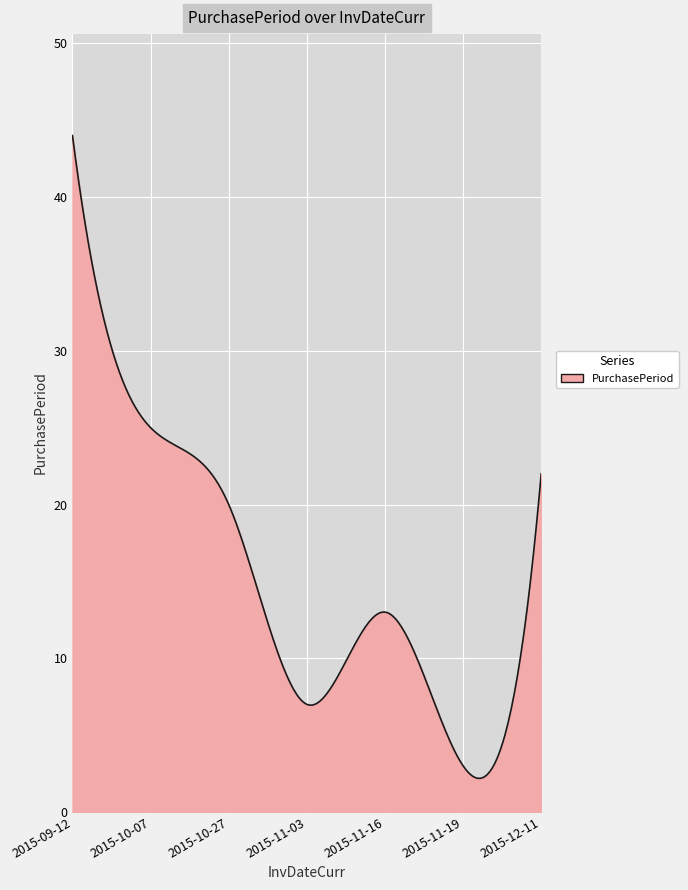

What is the greatest value displayed?

44.0